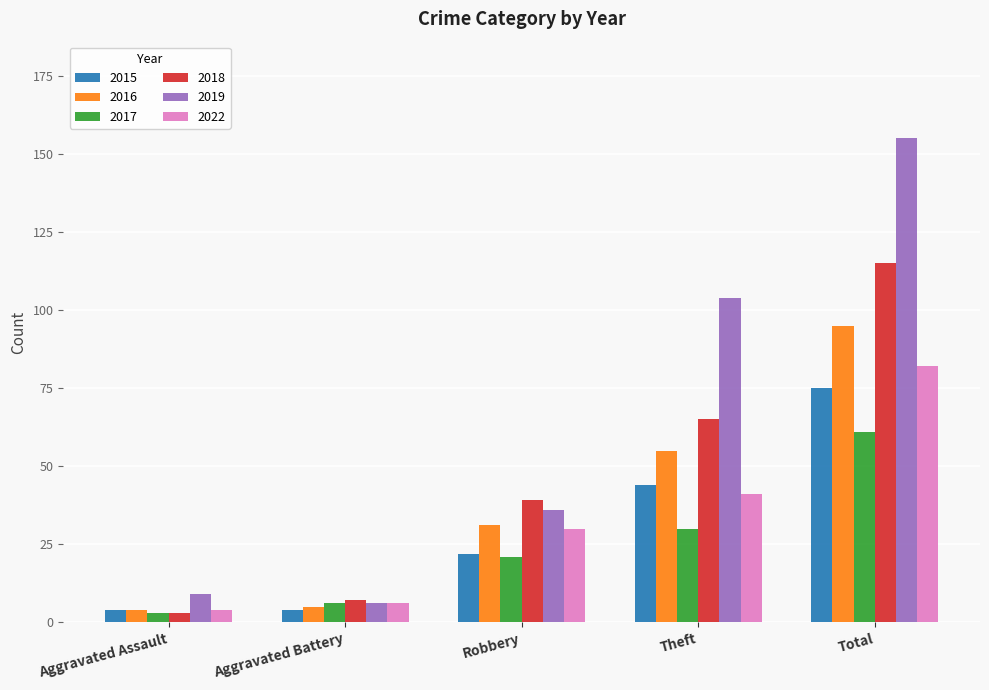

Where is 2019 nearest to the value 80?

Theft